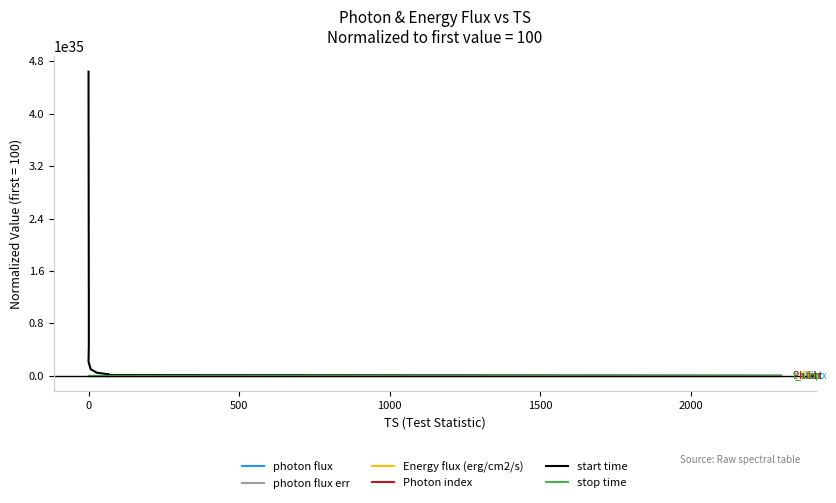

In Photon index, how many points are higher than both neighbors (excluding endpoints)?

1